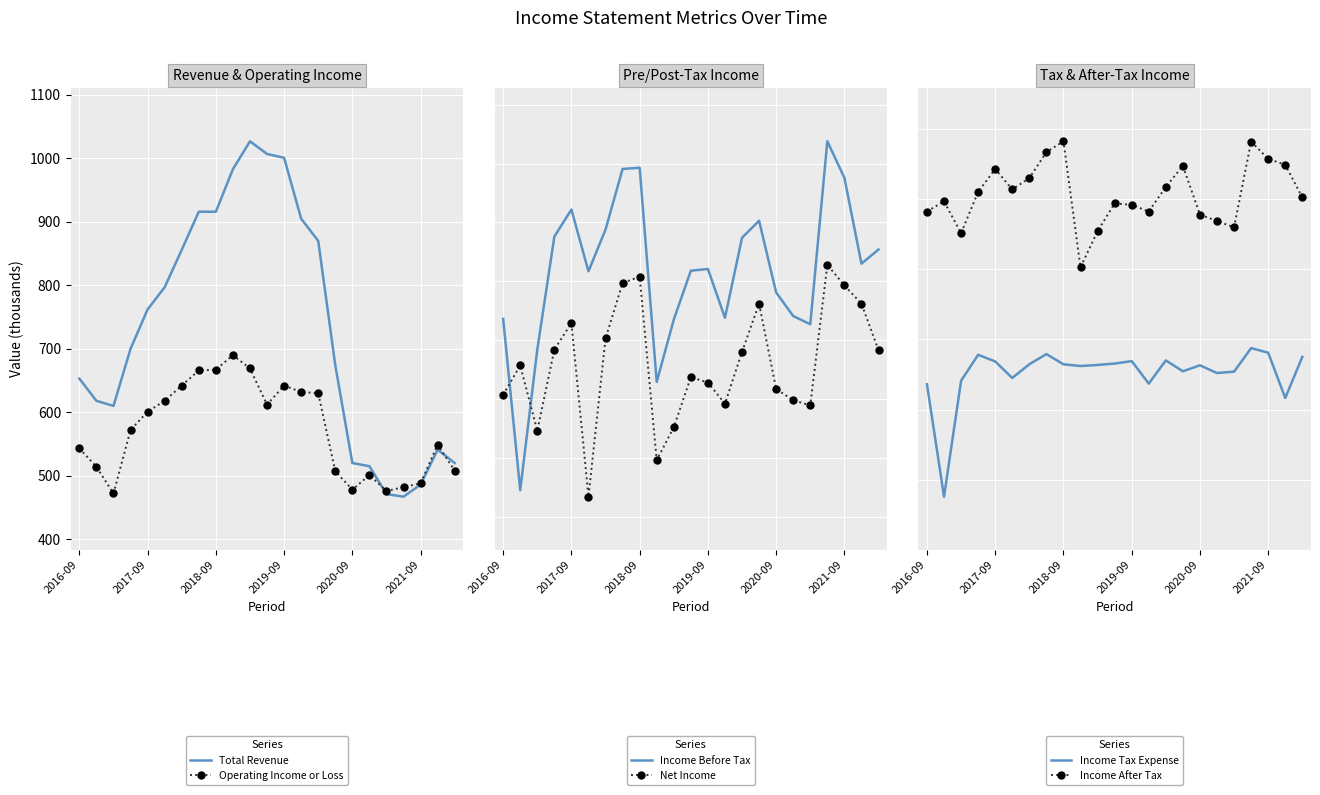

What is the maximum value shown in the chart?

1027